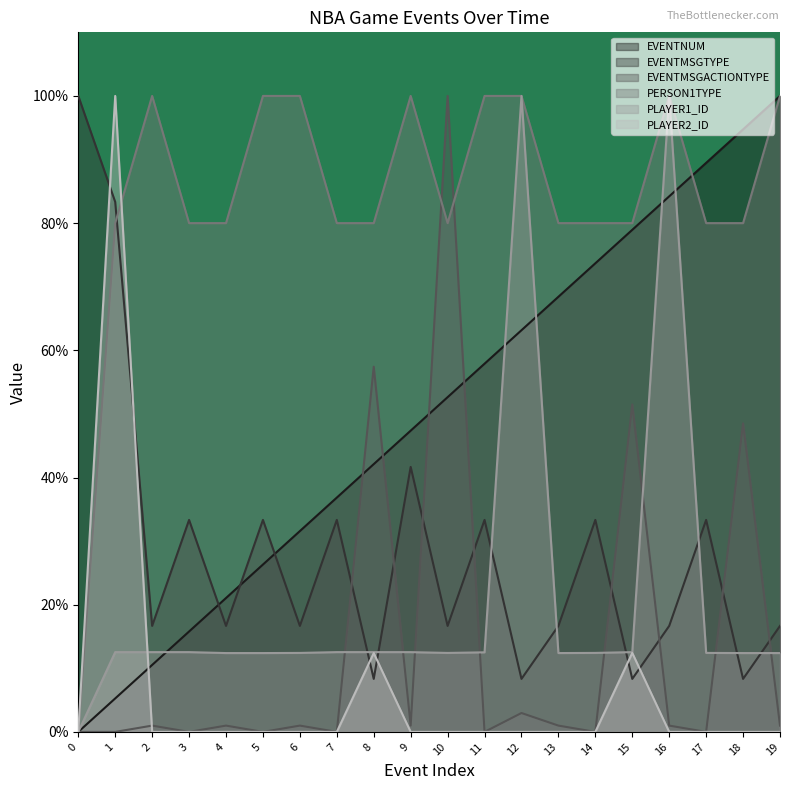

At which label is EVENTNUM closest to 49?

9